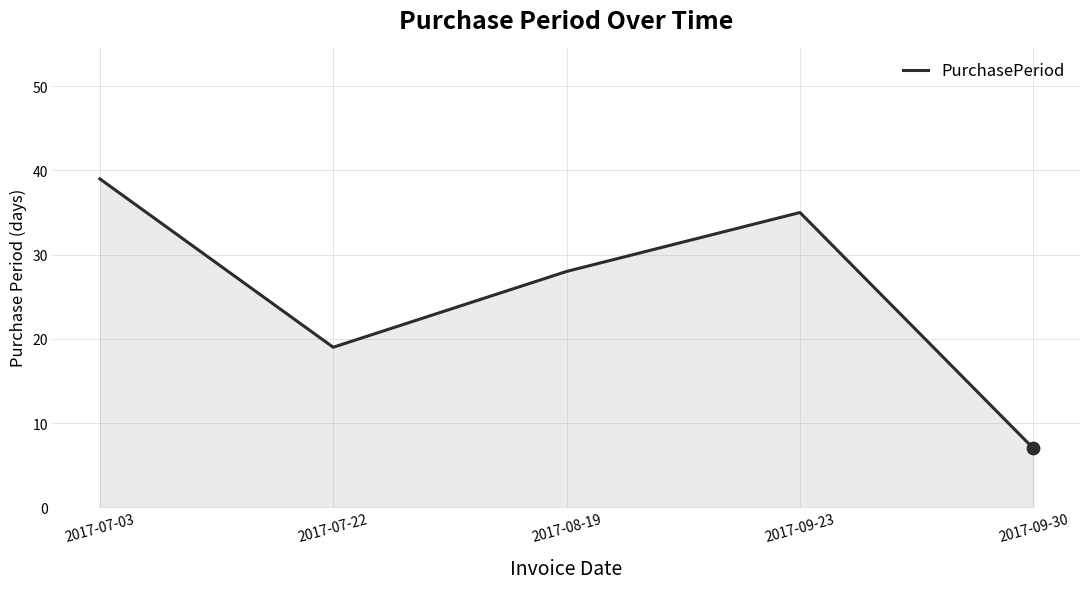

What is the ratio of the value at 2017-09-23 to the value at 2017-07-03?

0.9